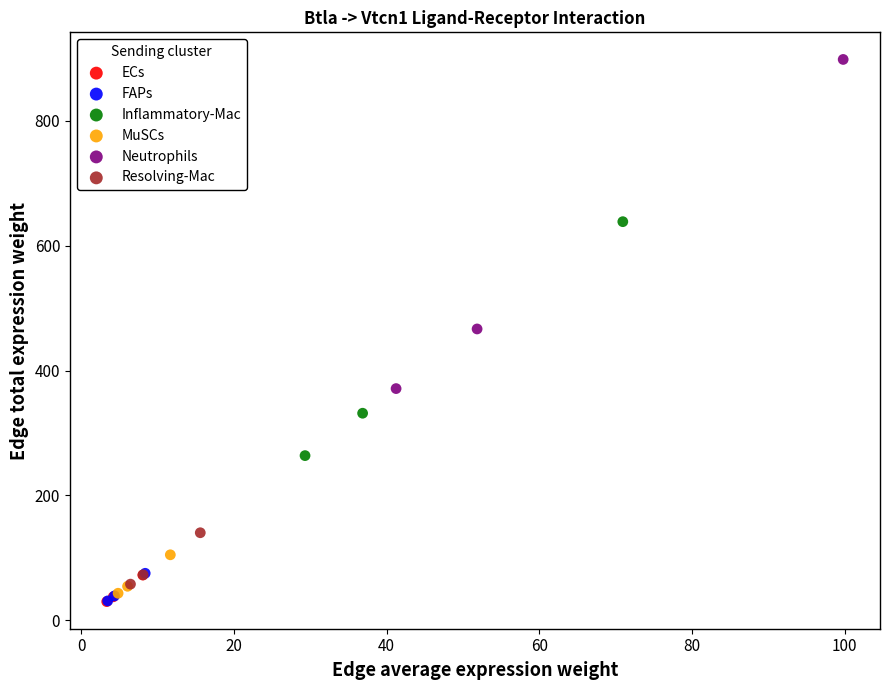

Which series contains the highest Y value?

Neutrophils